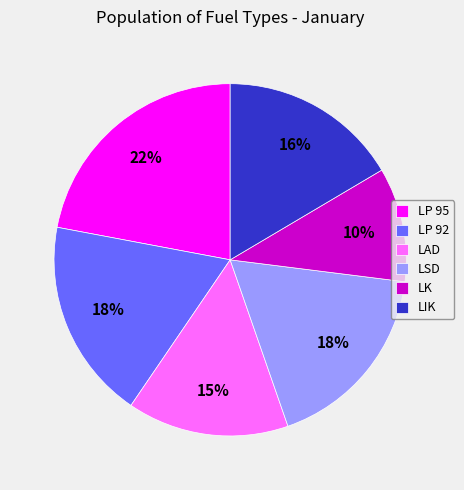

Is there any slice that represents more than half of the pie?

No